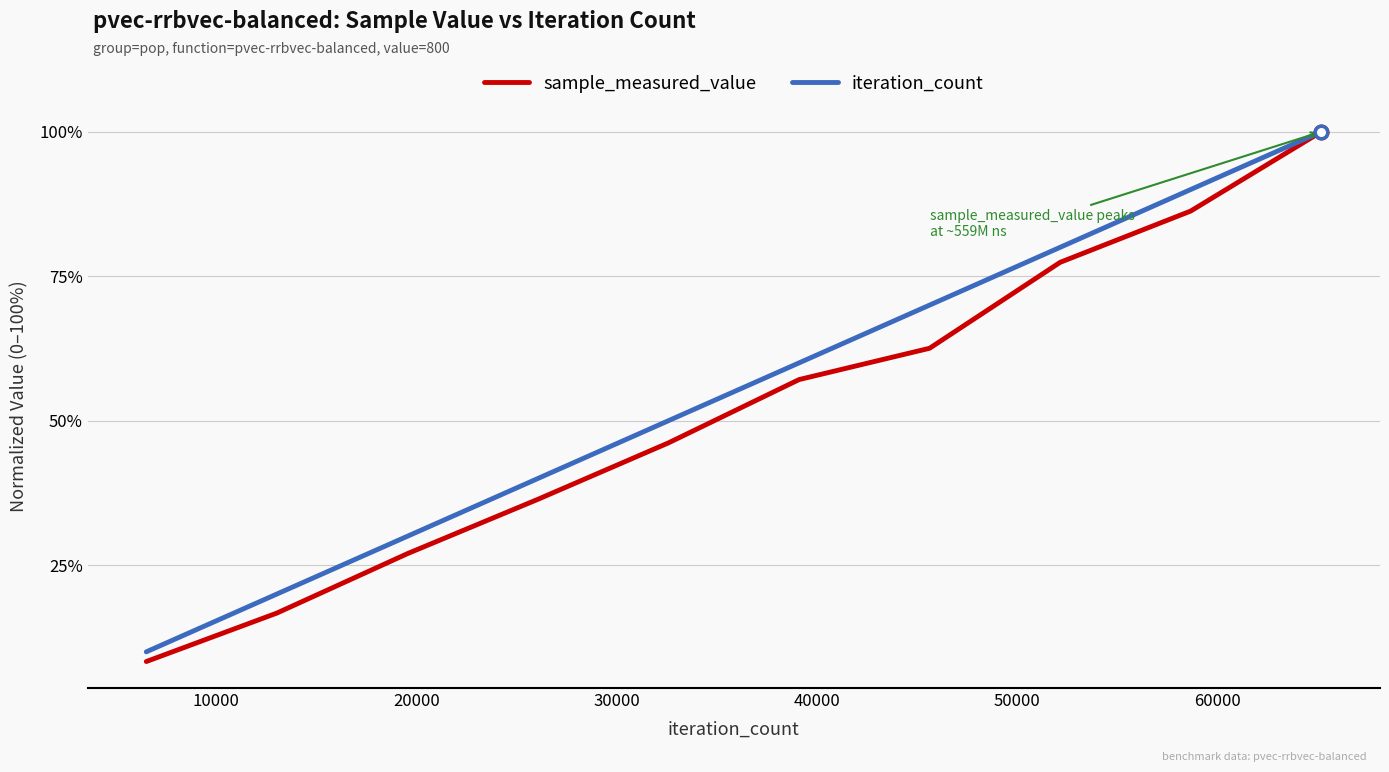

What is the value of the iteration_count point at the 3rd from the left?

0.3